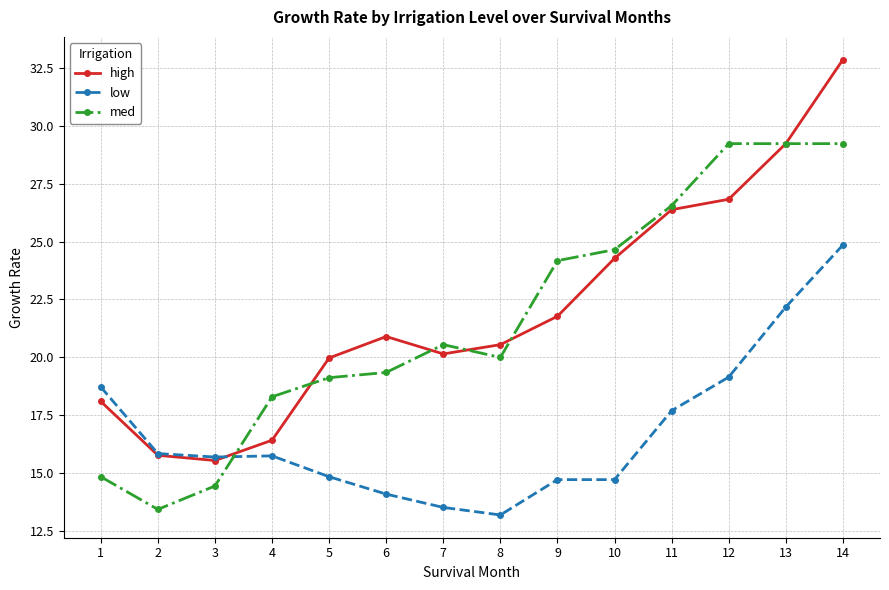

How many data points does each series have?

14